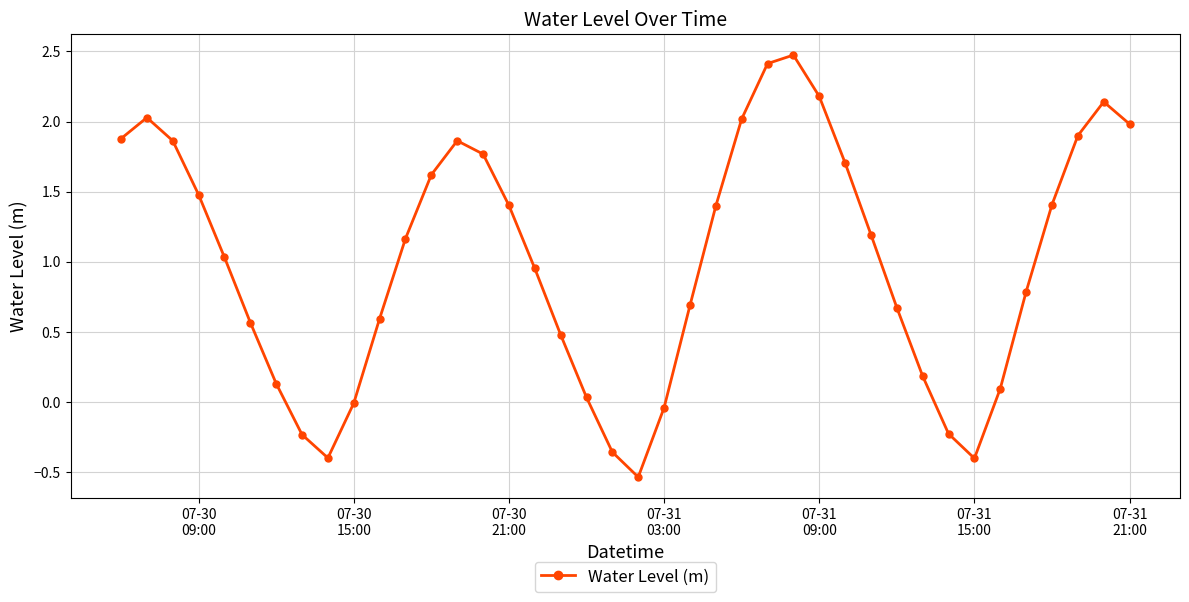

What is the difference between the second highest and second lowest values?

2.8